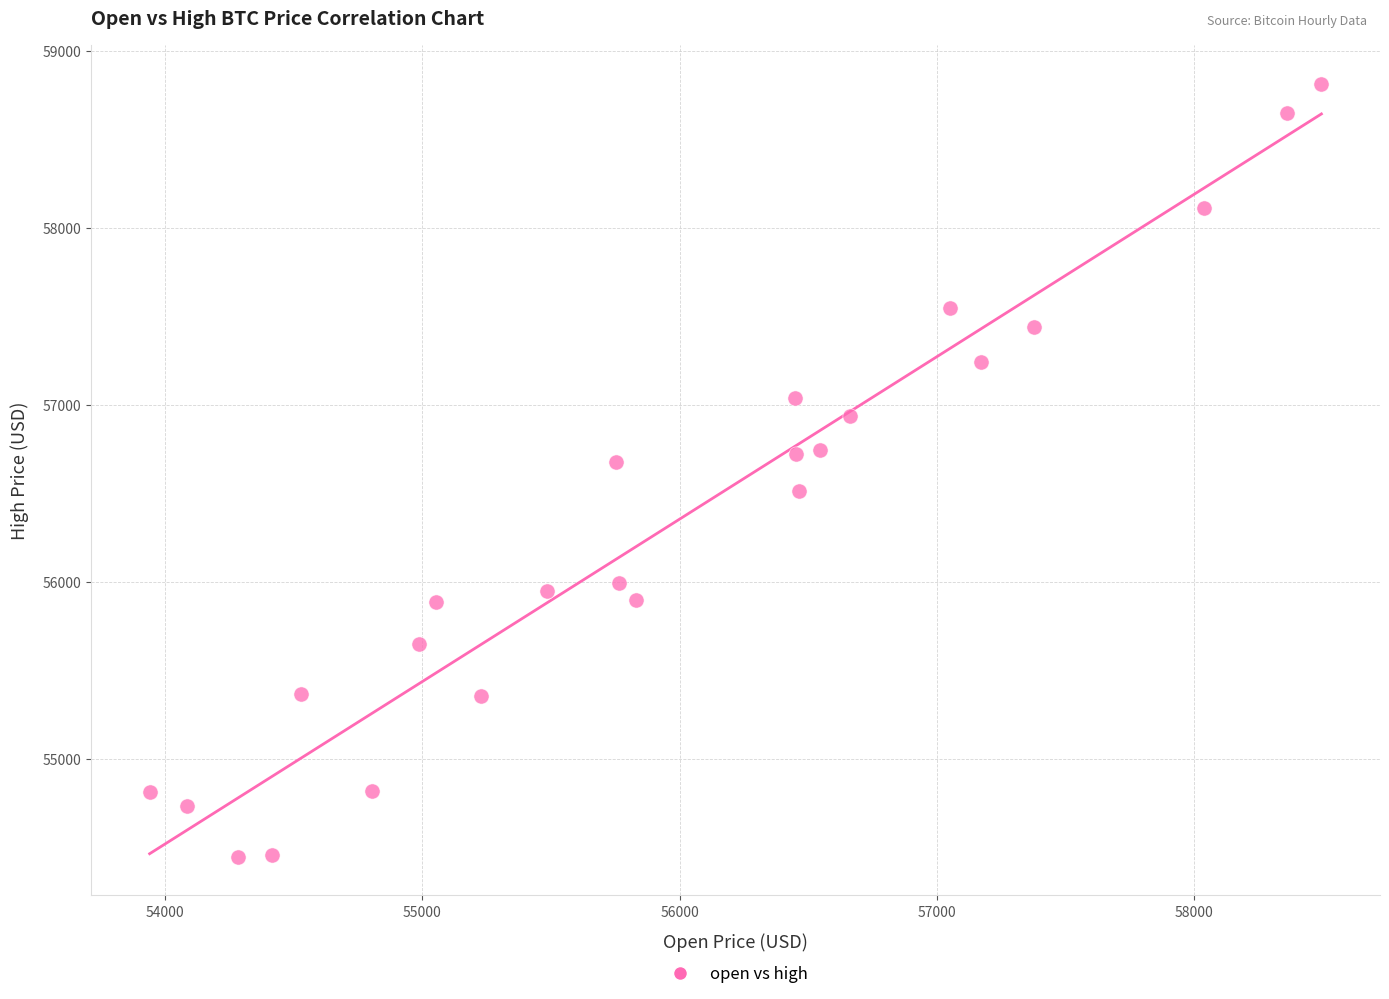

What is the range of X values (max minus min)?

4552.9